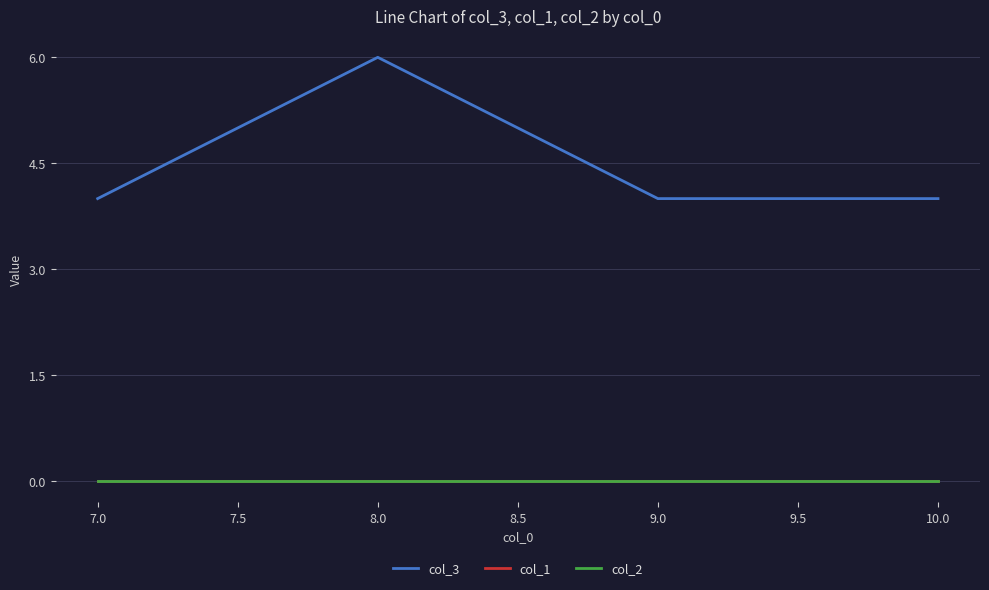

Does the chart display data point markers on the line(s)?

No